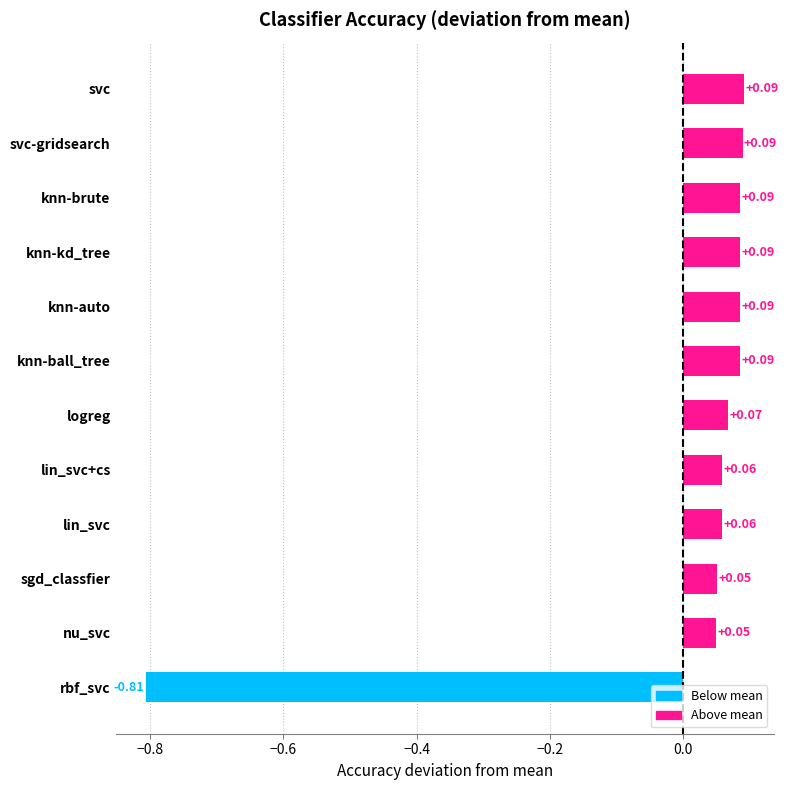

How many data points does each series have?

12